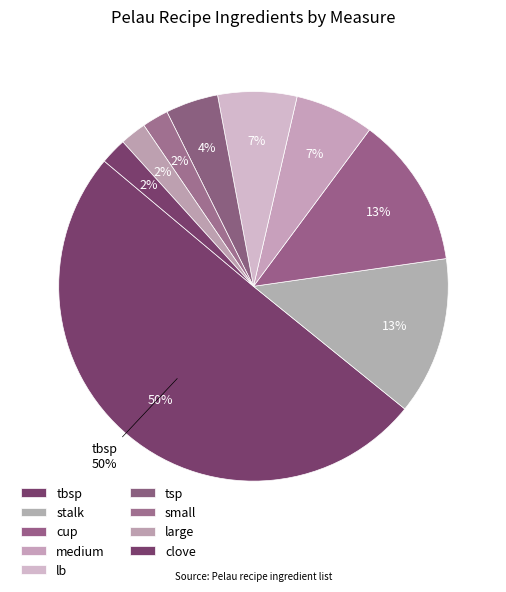

Is the sum of clove and can greater than half?

No